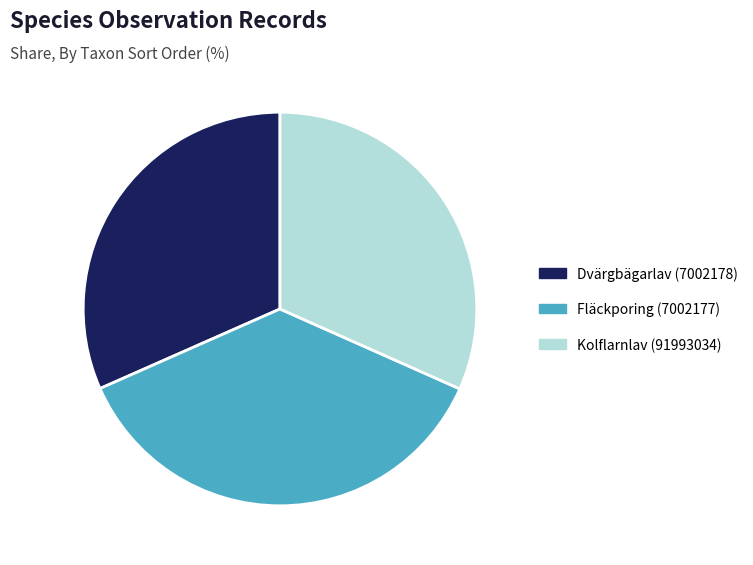

Between Fläckporing (7002177) and Kolflarnlav (91993034), which is larger?

Fläckporing (7002177)